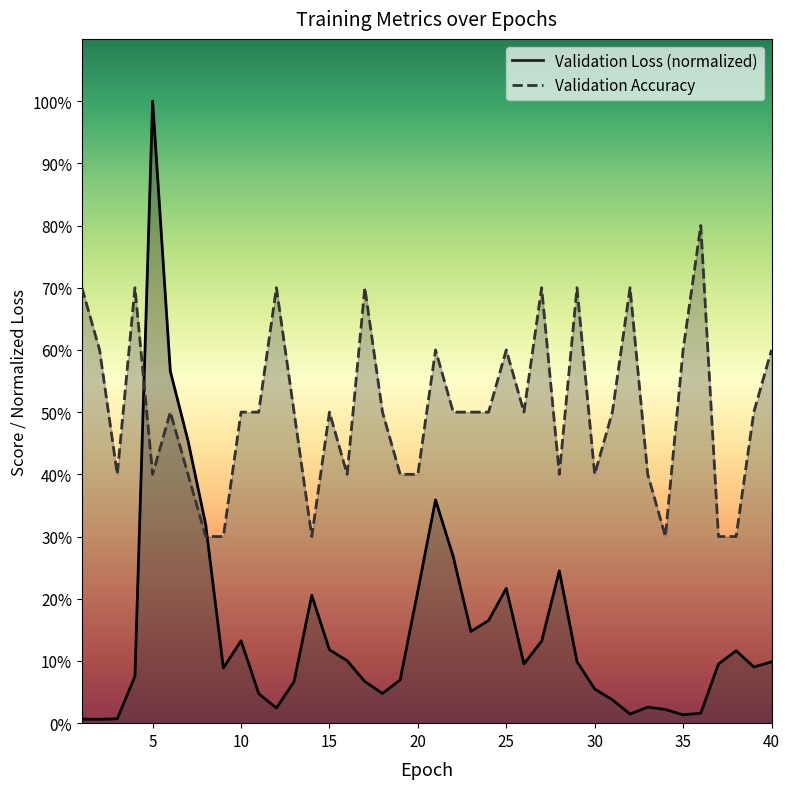

What is the average value of the Validation Accuracy series?

50.2